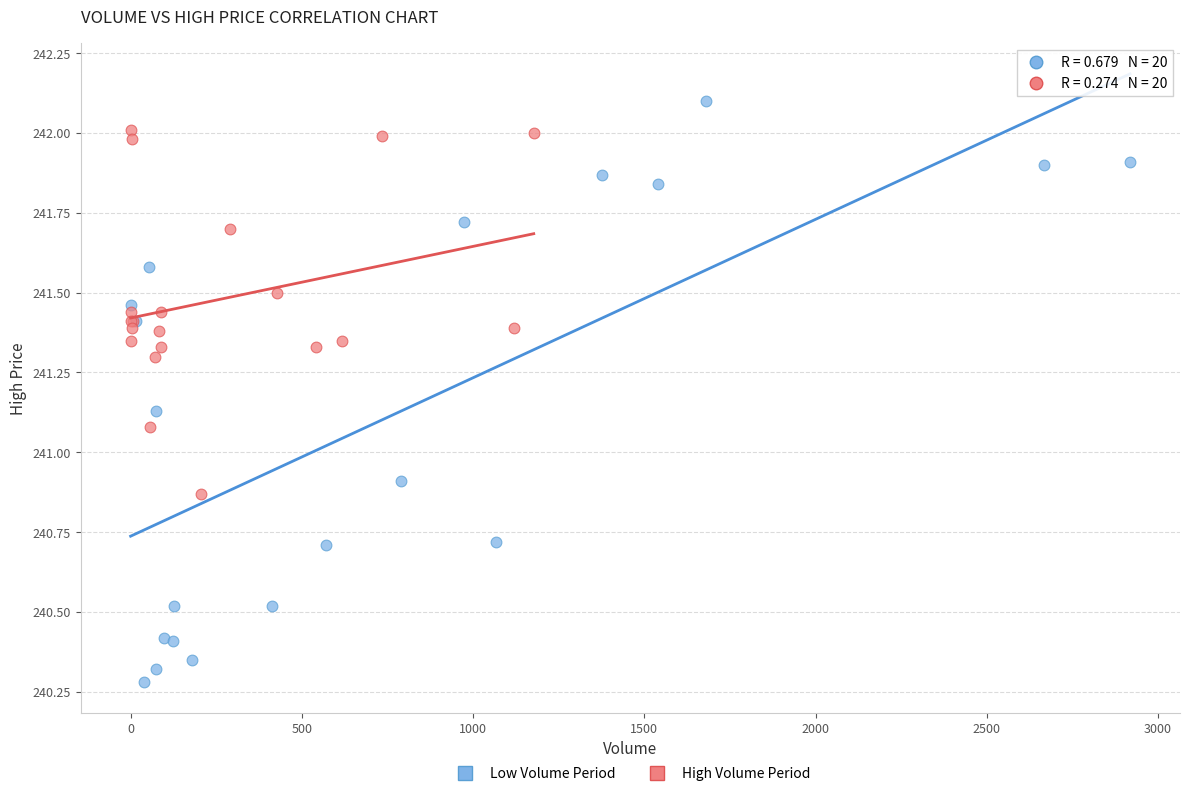

Which series has the largest Y range (max minus min)?

Low Volume Period